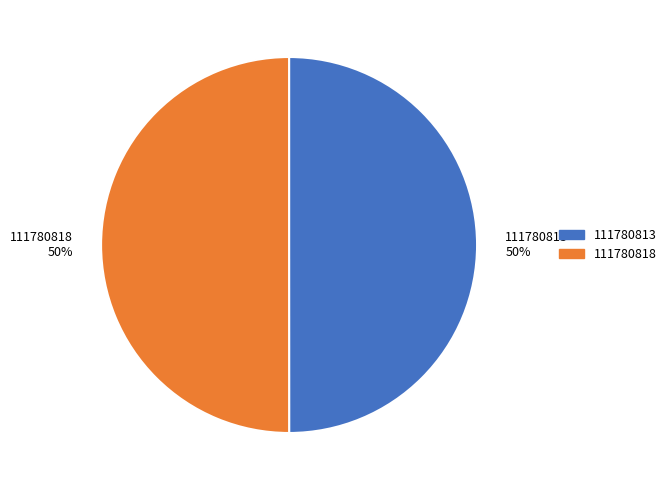

Approximately how many times larger is the value at 111780818 compared to 111780813?

1.0